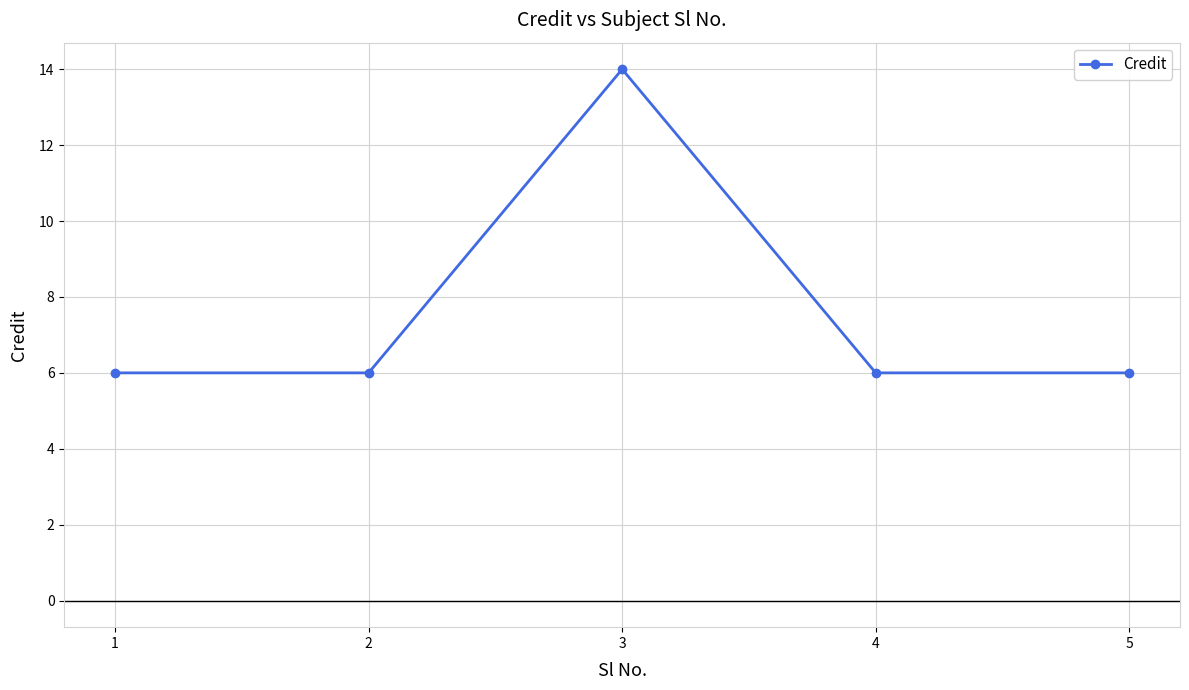

How many points are higher than both their immediate neighbors (excluding endpoints)?

1